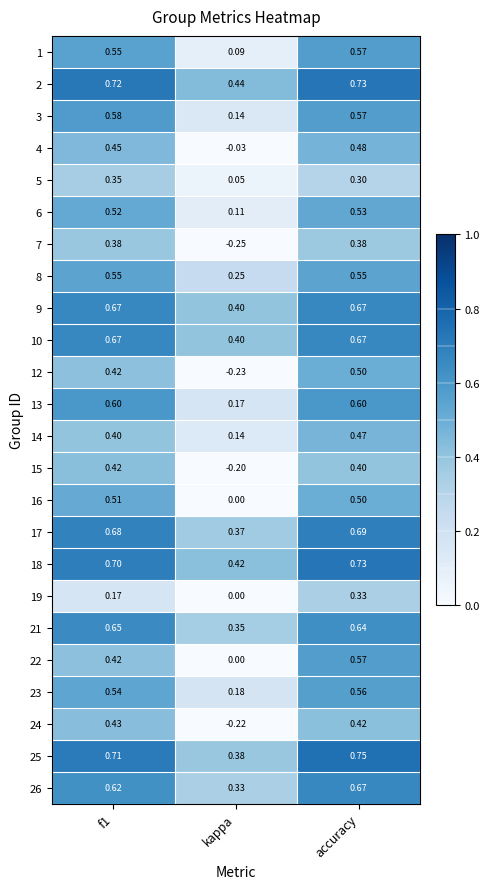

At which category is the sum across all series the highest?

accuracy